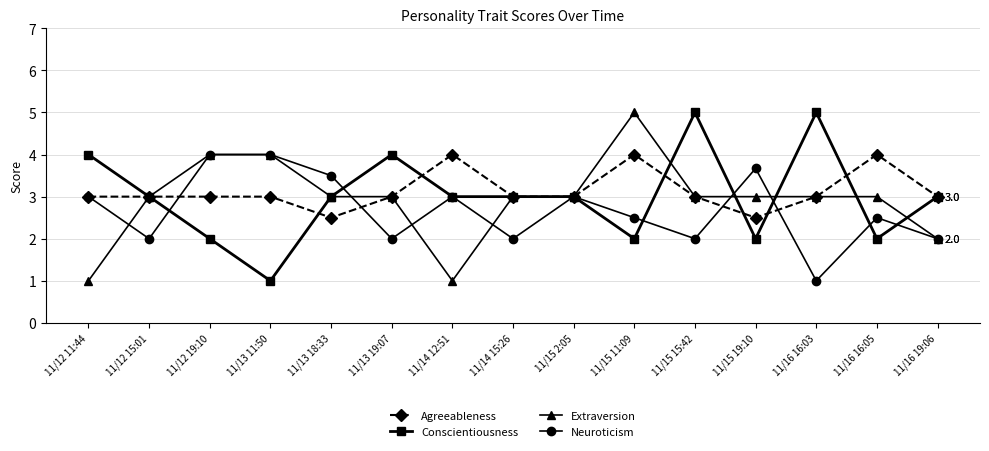

At which category is the sum across all series the highest?

11/15 11:09